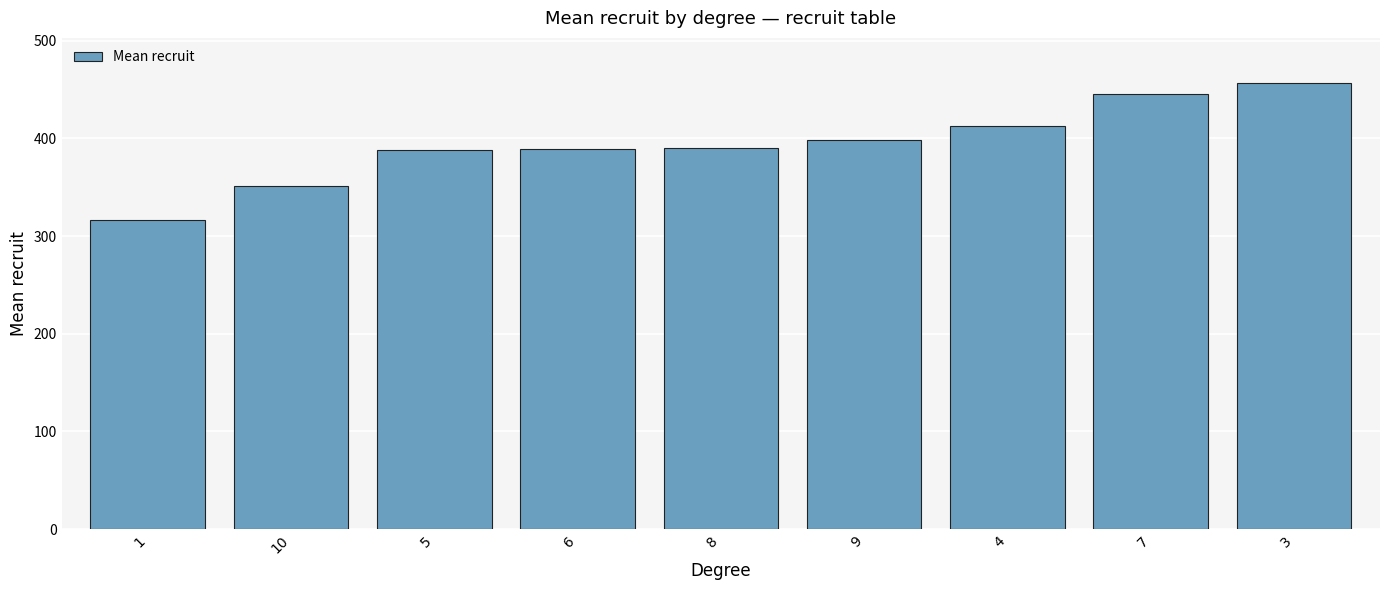

What is the average value?

394.0